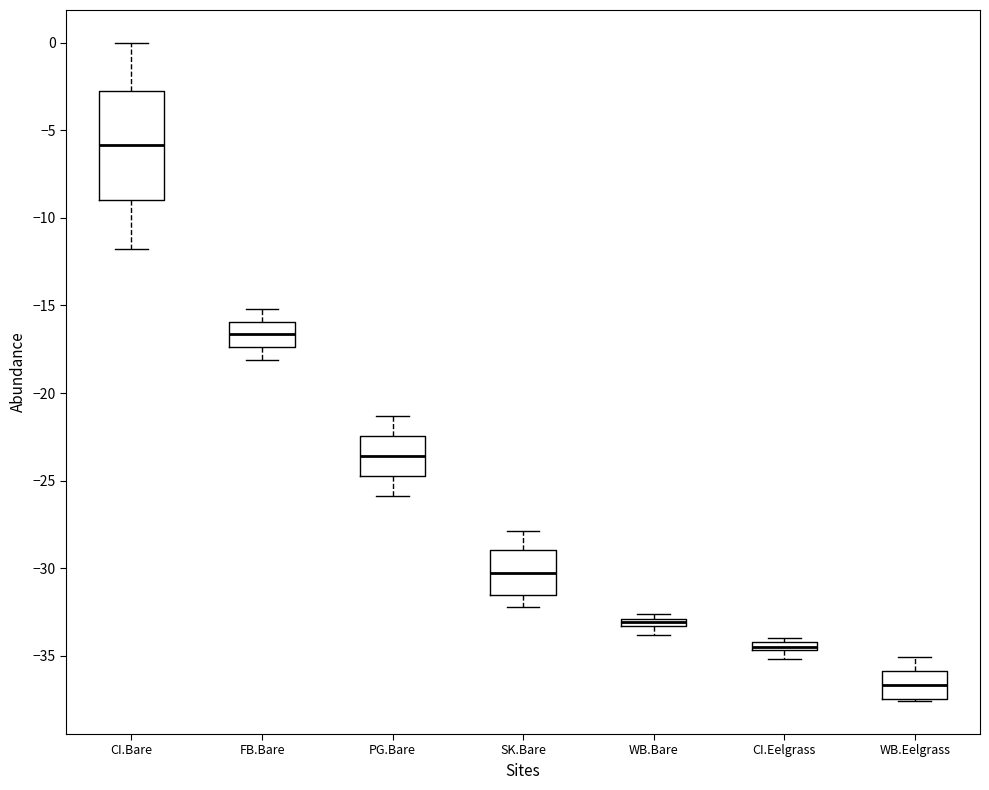

Which box's median line is the highest?

CI.Bare